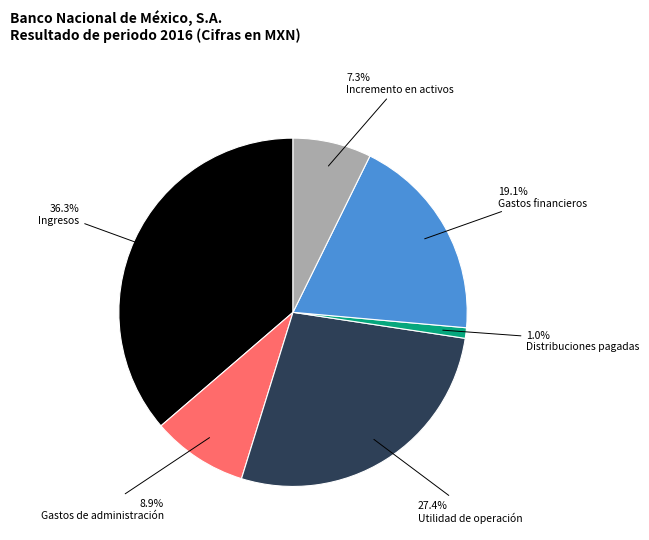

Is it true that Ingresos is 36% of the pie?

True